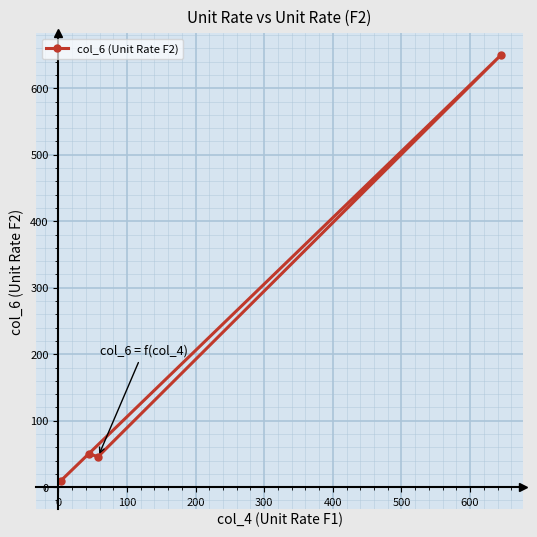

What is the difference between the maximum and minimum values?

640